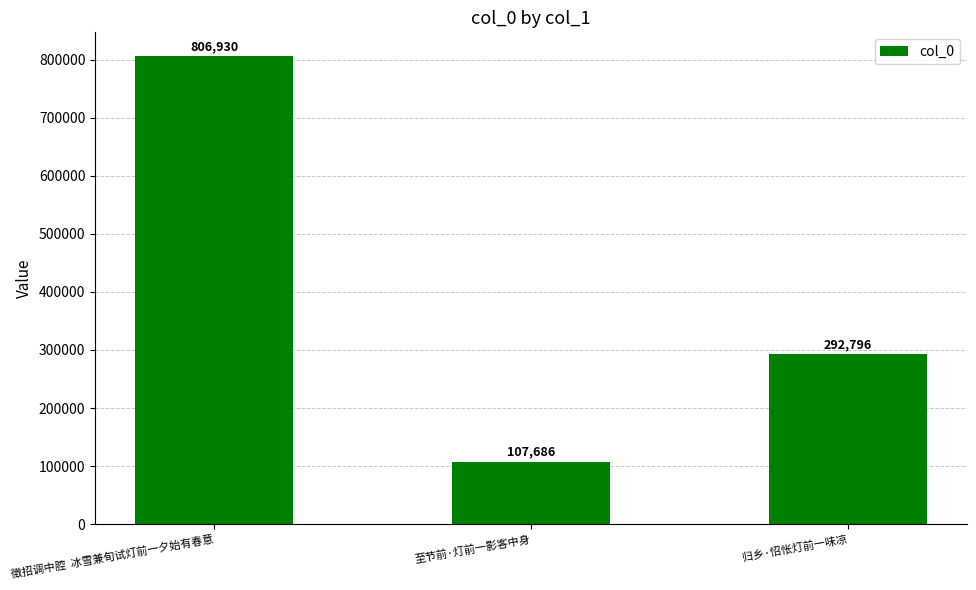

How many distinct data groups are displayed?

1